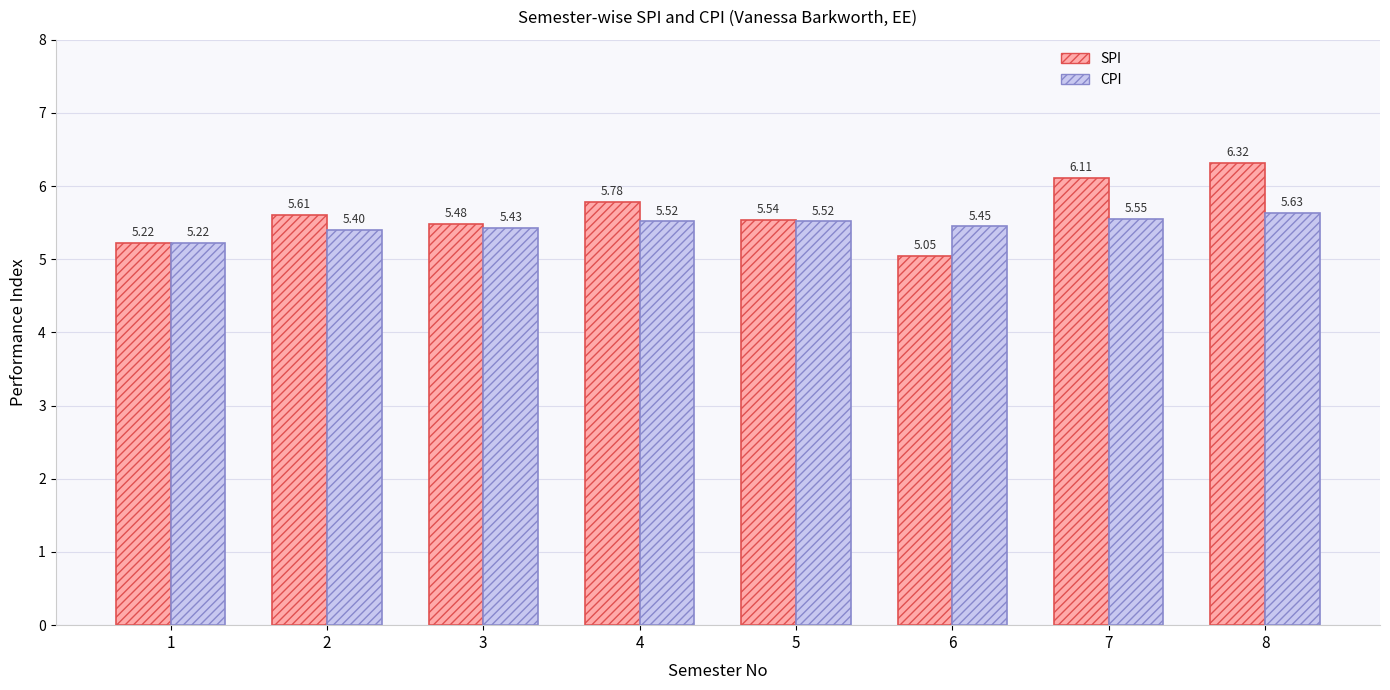

What is the difference between the second highest and minimum values in the SPI series?

1.1